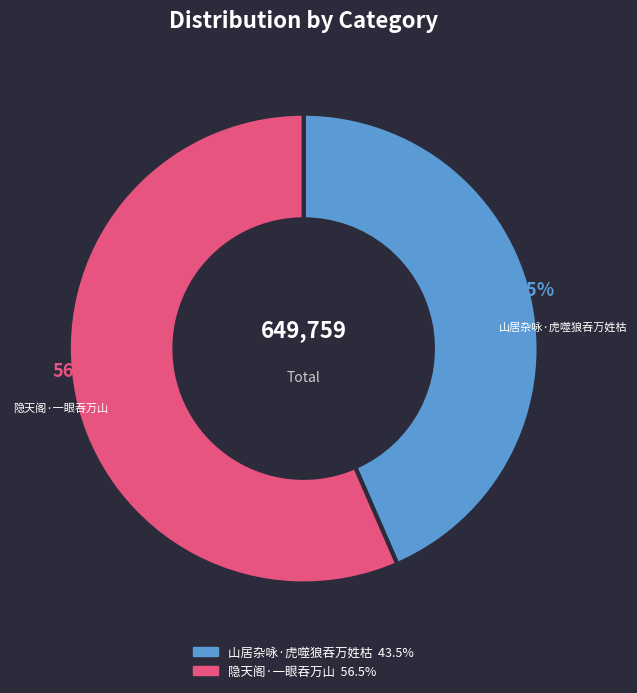

What is the largest slice in the pie chart?

隐天阁·一眼吞万山